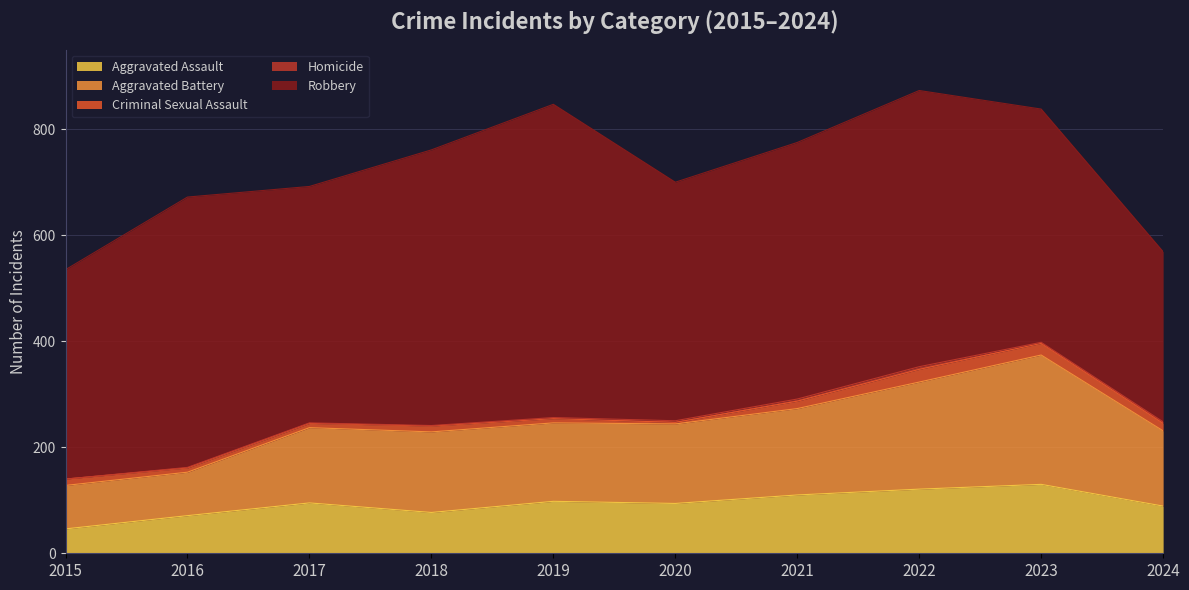

What is the highest value of the Robbery series?

591